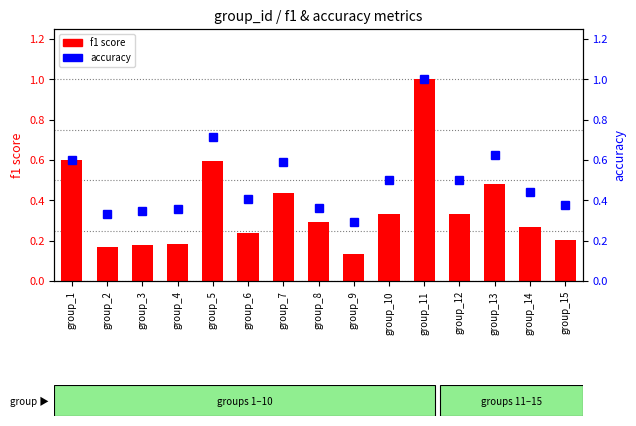

What is the maximum value shown in the chart?

1.0